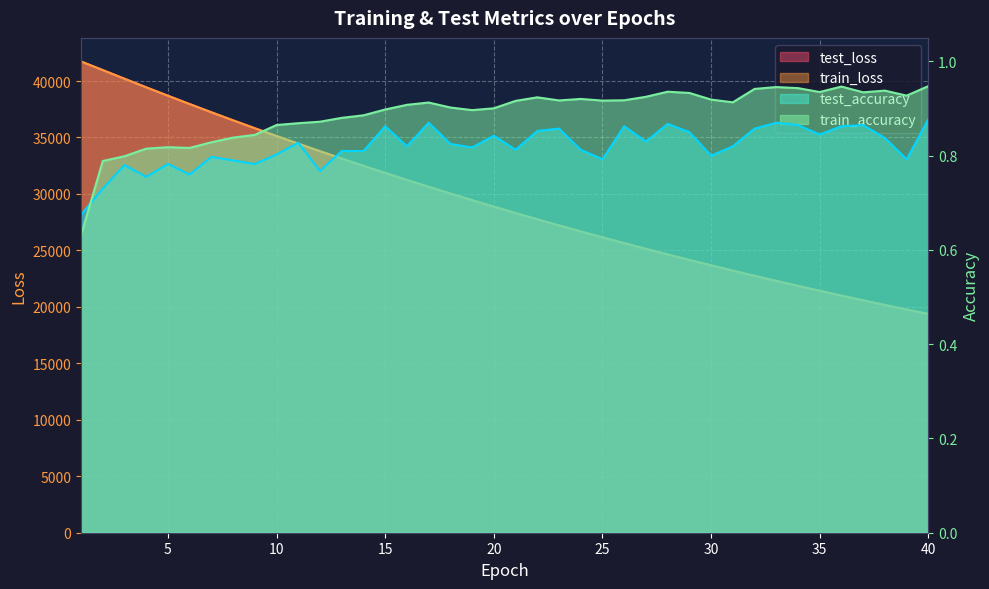

True or false: train_loss and test_accuracy cross at least once.

False